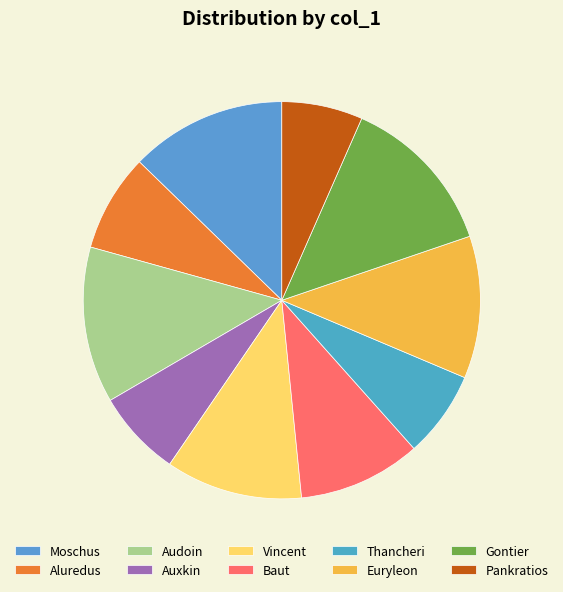

Combined, what portion of the pie is Gontier and Vincent?

24.3%